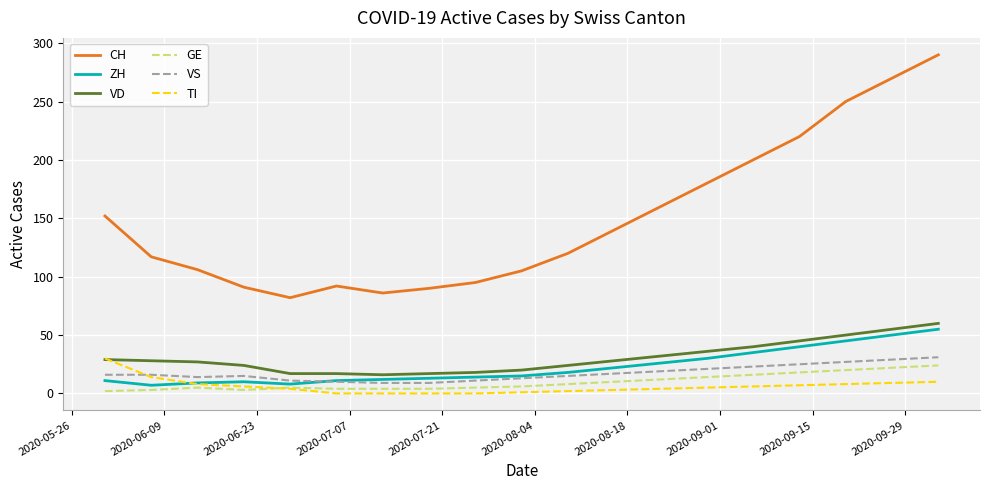

What is the minimum value for CH?

82